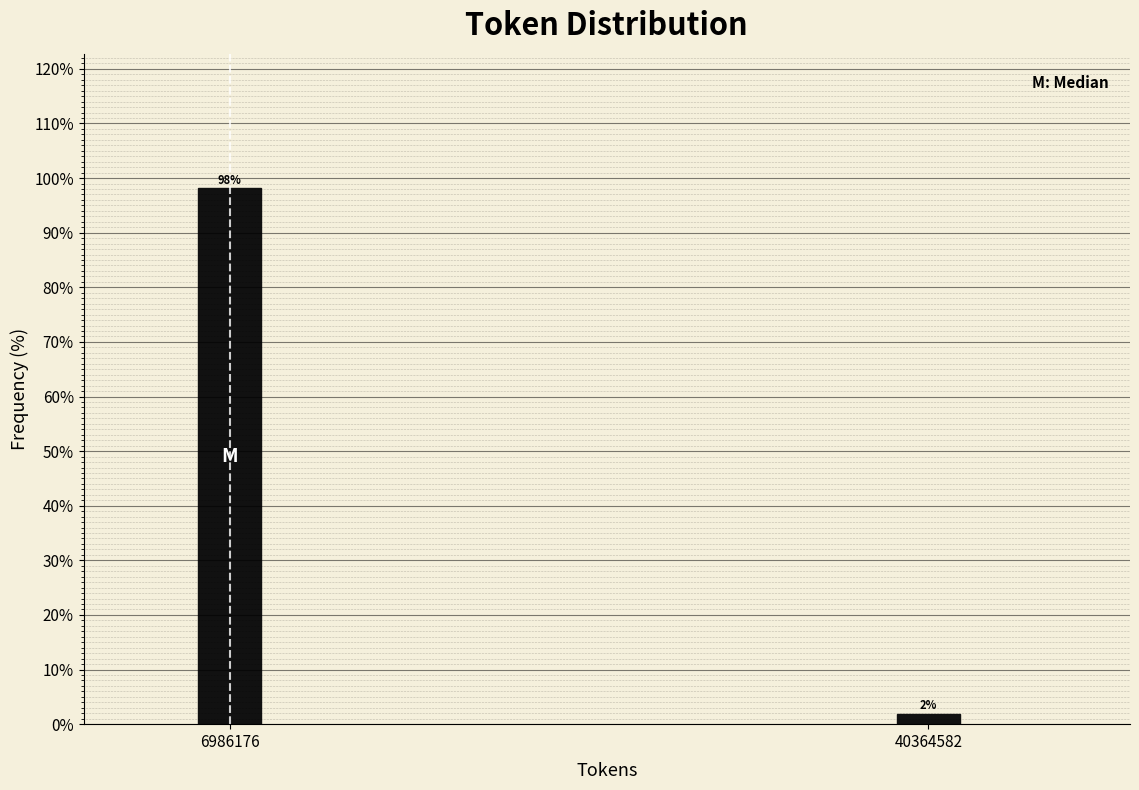

Rank the categories by value from highest to lowest.

6986176, 40364582